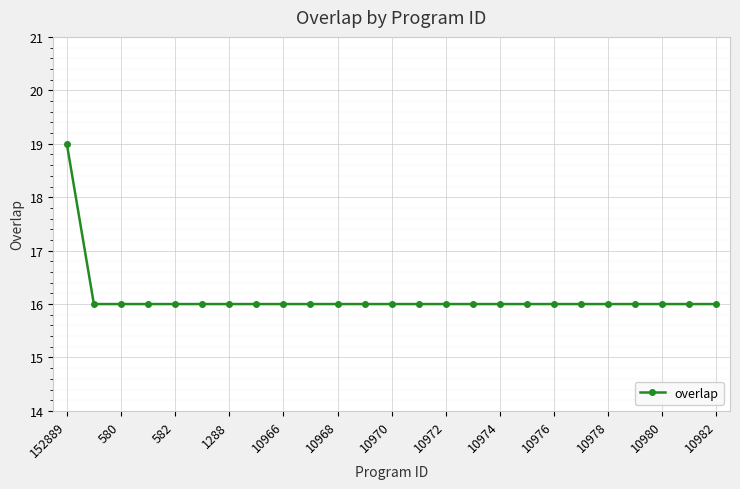

What is the greatest value displayed?

19